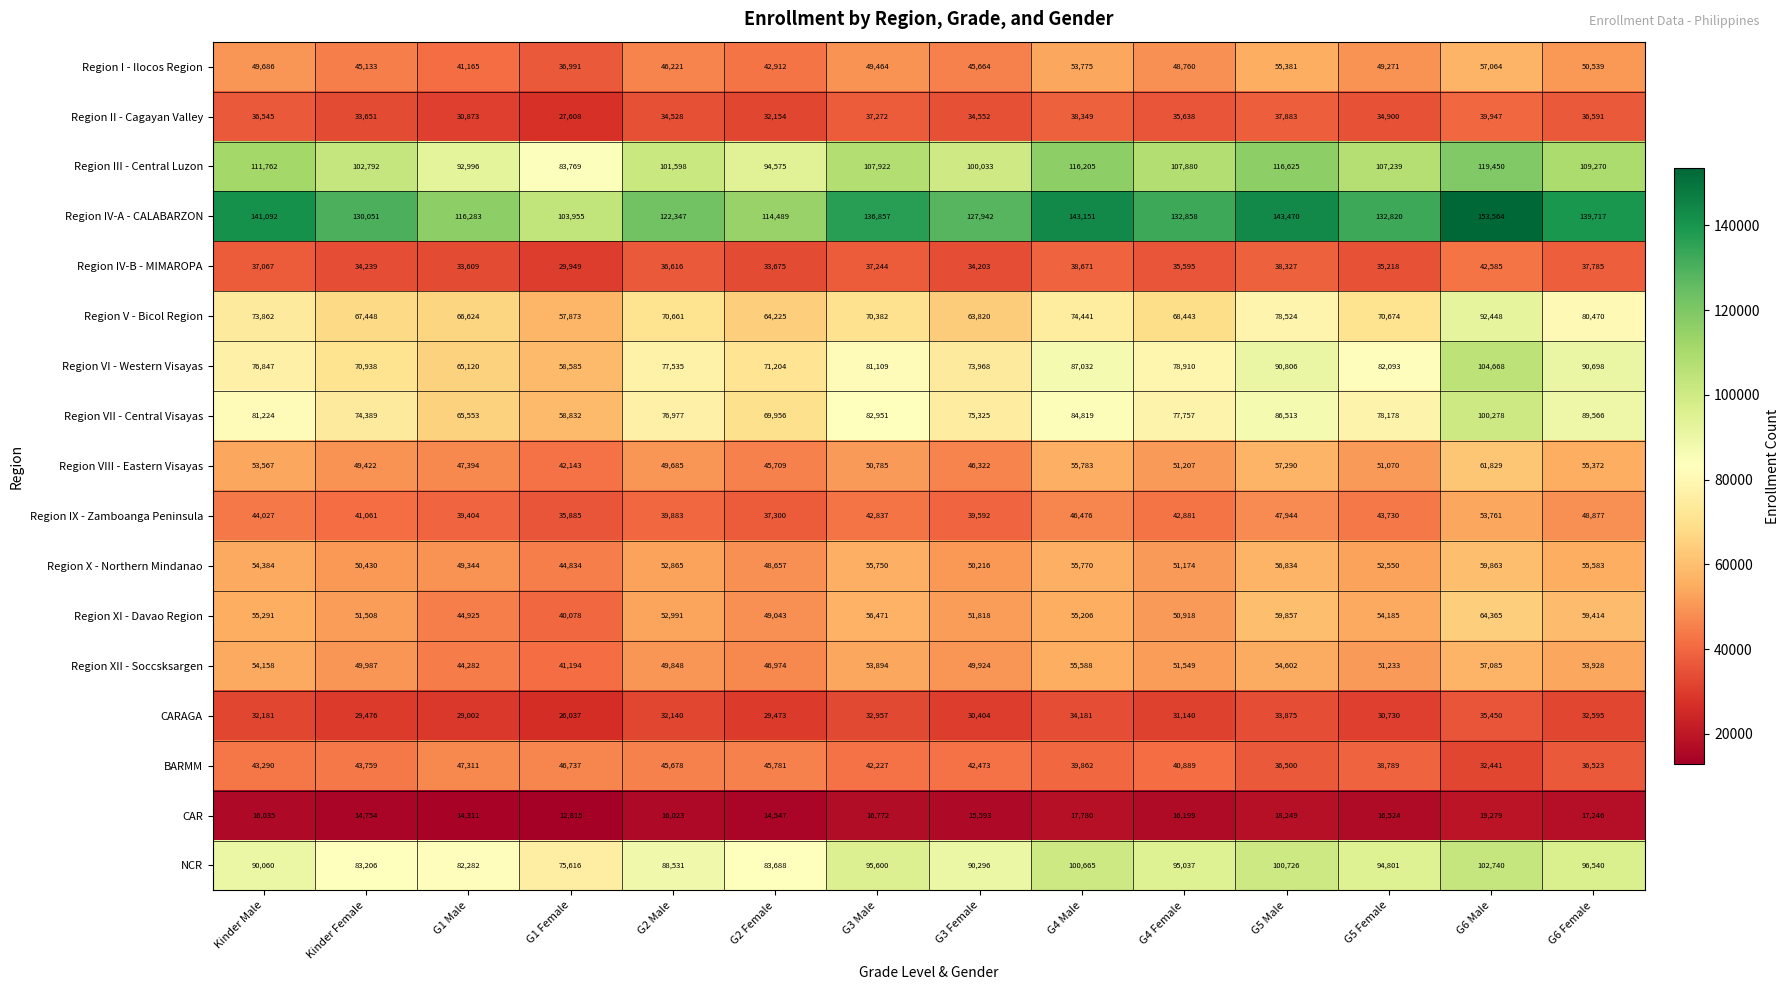

List the series in order of their peak value, lowest first.

CAR, CARAGA, Region II - Cagayan Valley, Region IV-B - MIMAROPA, BARMM, Region IX - Zamboanga Peninsula, Region I - Ilocos Region, Region XII - Soccsksargen, Region X - Northern Mindanao, Region VIII - Eastern Visayas, Region XI - Davao Region, Region V - Bicol Region, Region VII - Central Visayas, NCR, Region VI - Western Visayas, Region III - Central Luzon, Region IV-A - CALABARZON